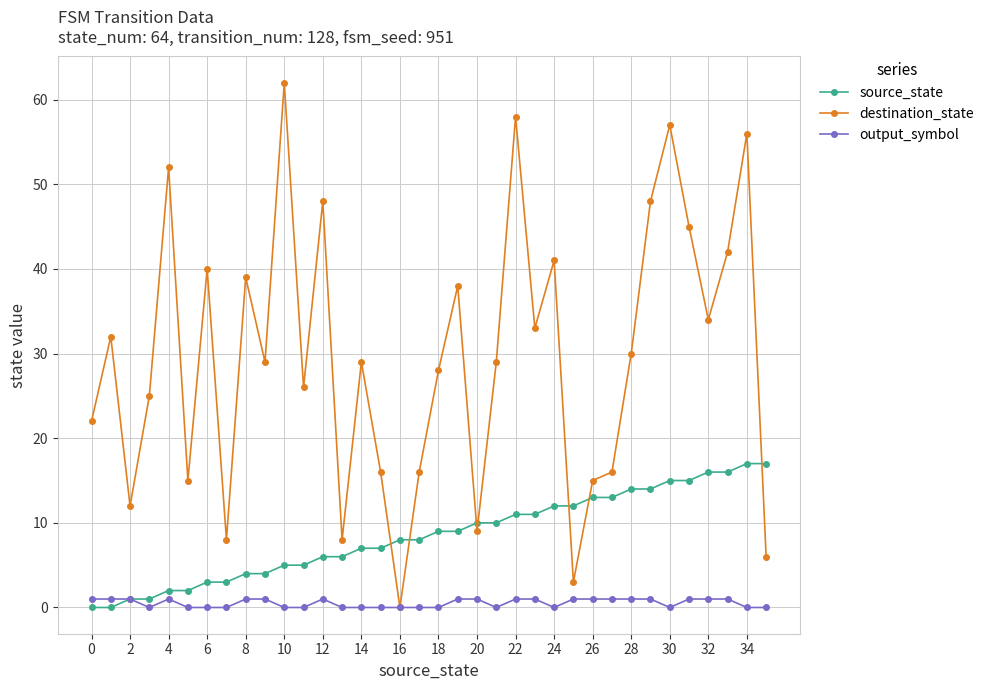

List the series in order of their peak value, lowest first.

output_symbol, source_state, destination_state